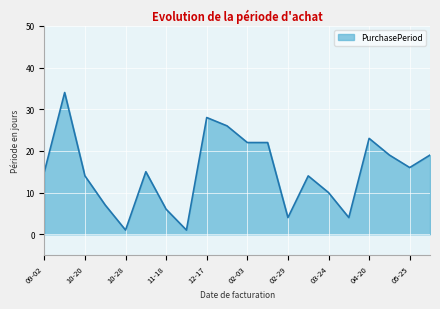

What is the maximum value shown in the chart?

34